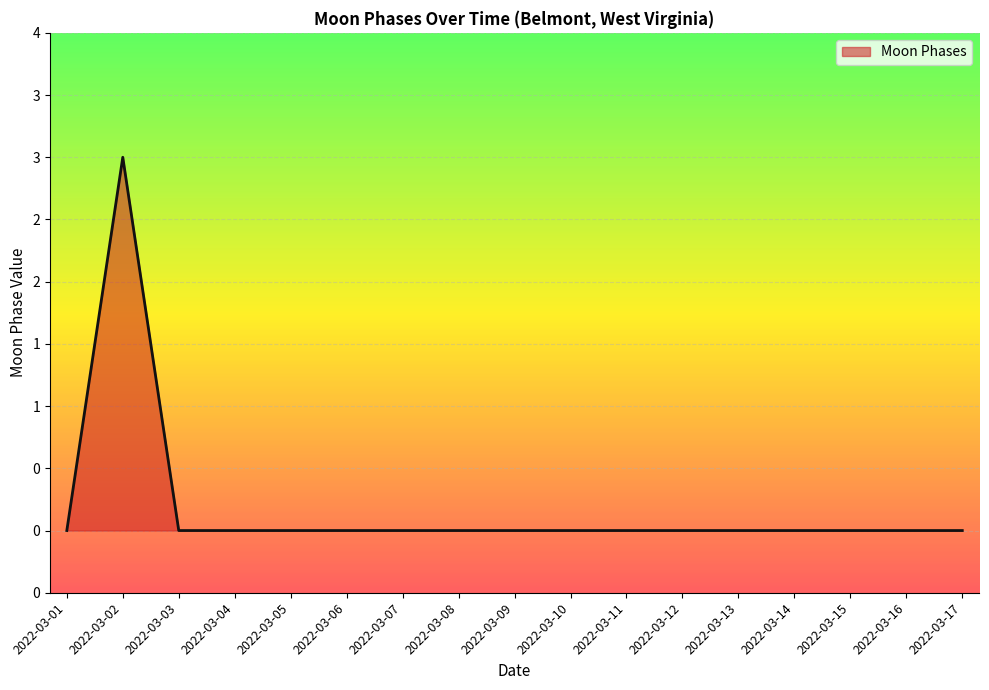

Which has a higher value, 2022-03-03 or 2022-03-02?

2022-03-02